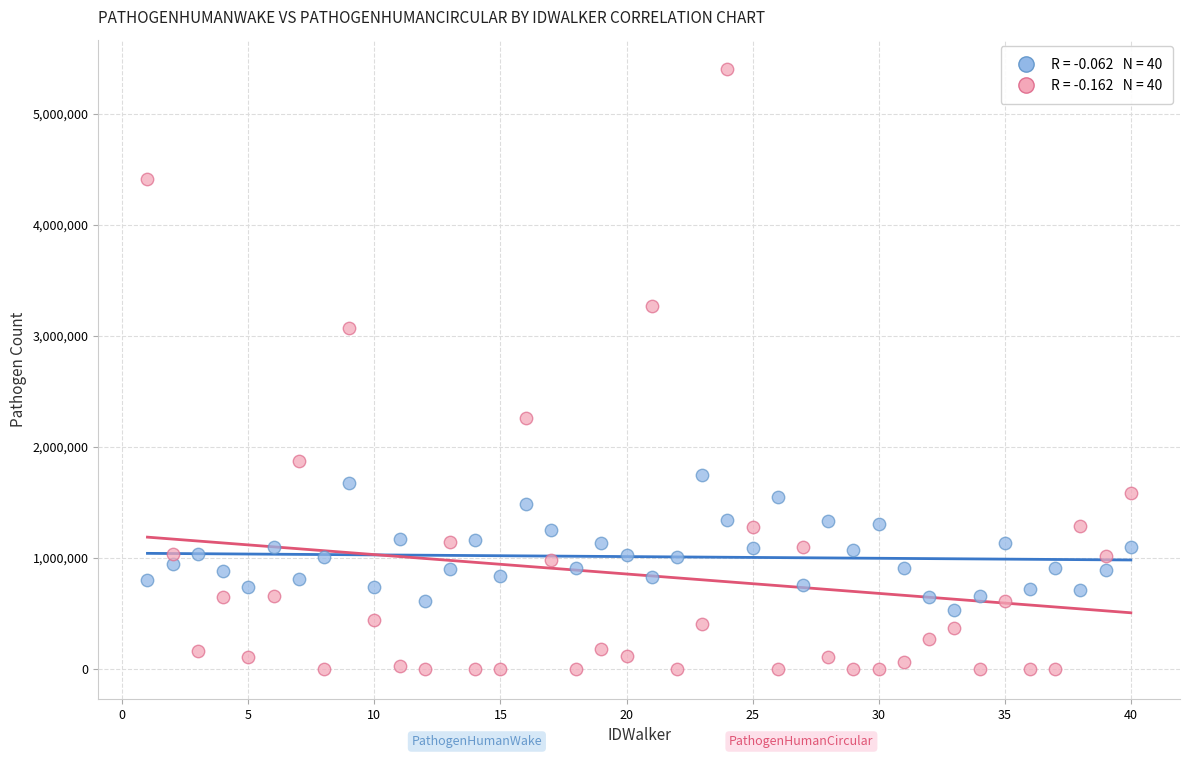

Across all data points, what is the range of X values (max minus min)?

39